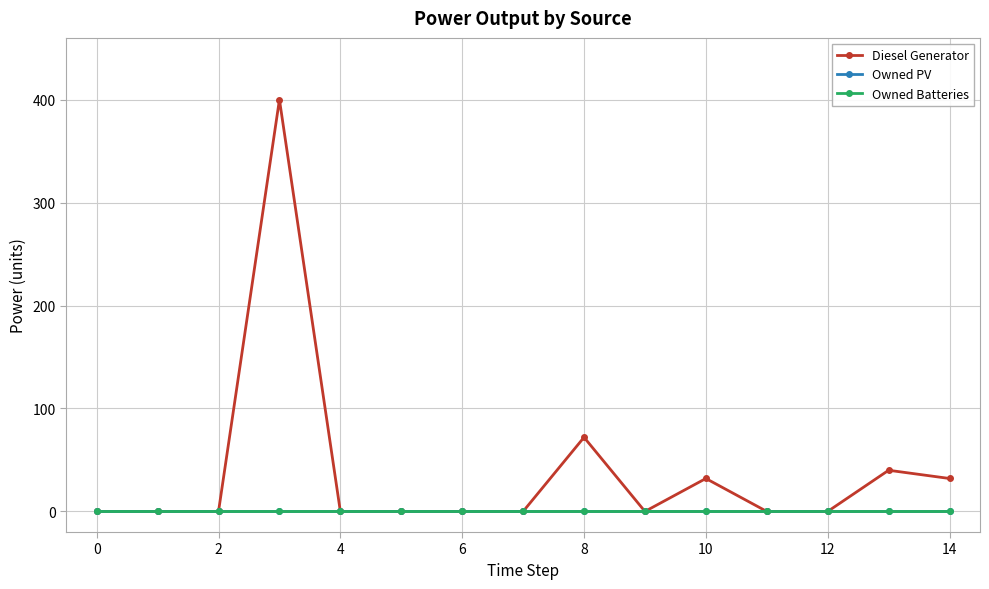

Is this an area chart (filled region under the line)?

No